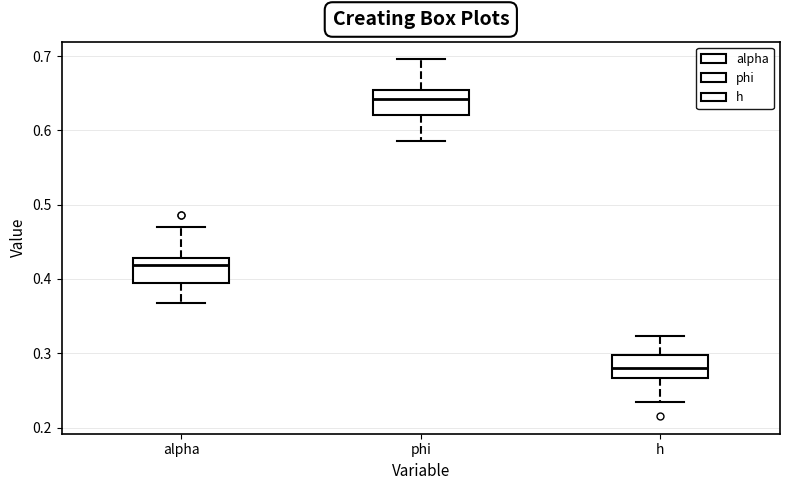

Reading left to right, transcribe this box plot: for each box, give where its median line is, the range the box spans, and where its two whiskers end, as read against the y-axis. The values are not printed on the chart, so give them approximately, as read against the axis.

alpha: median 0.42, box 0.39 to 0.43, whiskers 0.37 to 0.47
phi: median 0.64, box 0.62 to 0.65, whiskers 0.59 to 0.70
h: median 0.28, box 0.27 to 0.30, whiskers 0.24 to 0.32